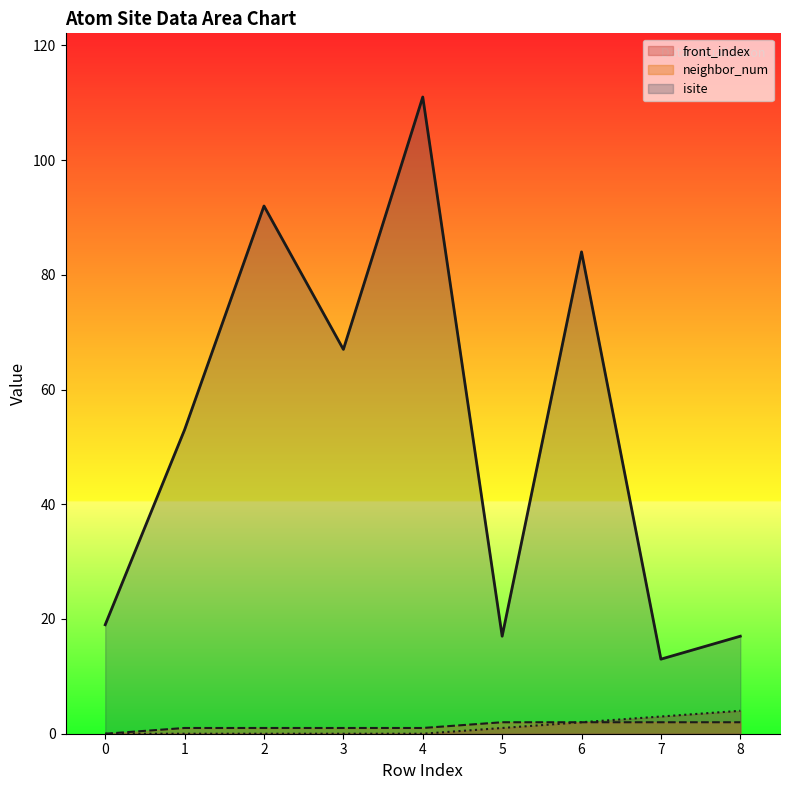

Reading left to right, list all the values displayed in this chart.

isite: 19	53	92	67	111	17	84	13	17
neighbor_num: 0	1	1	1	1	2	2	2	2
front_index: 0	0	0	0	0	1	2	3	4